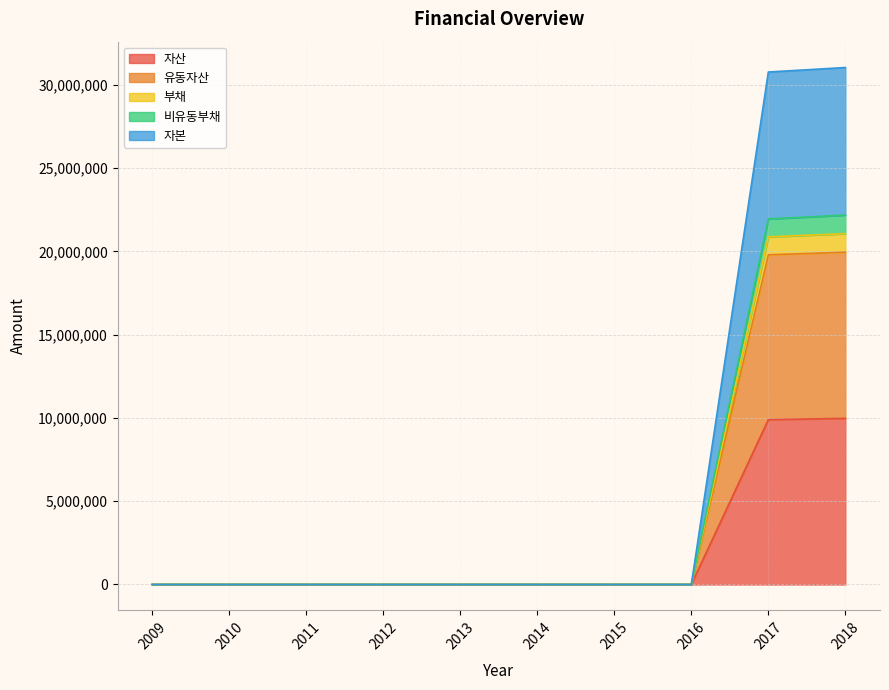

At how many categories does at least one series exceed 18669198?

2